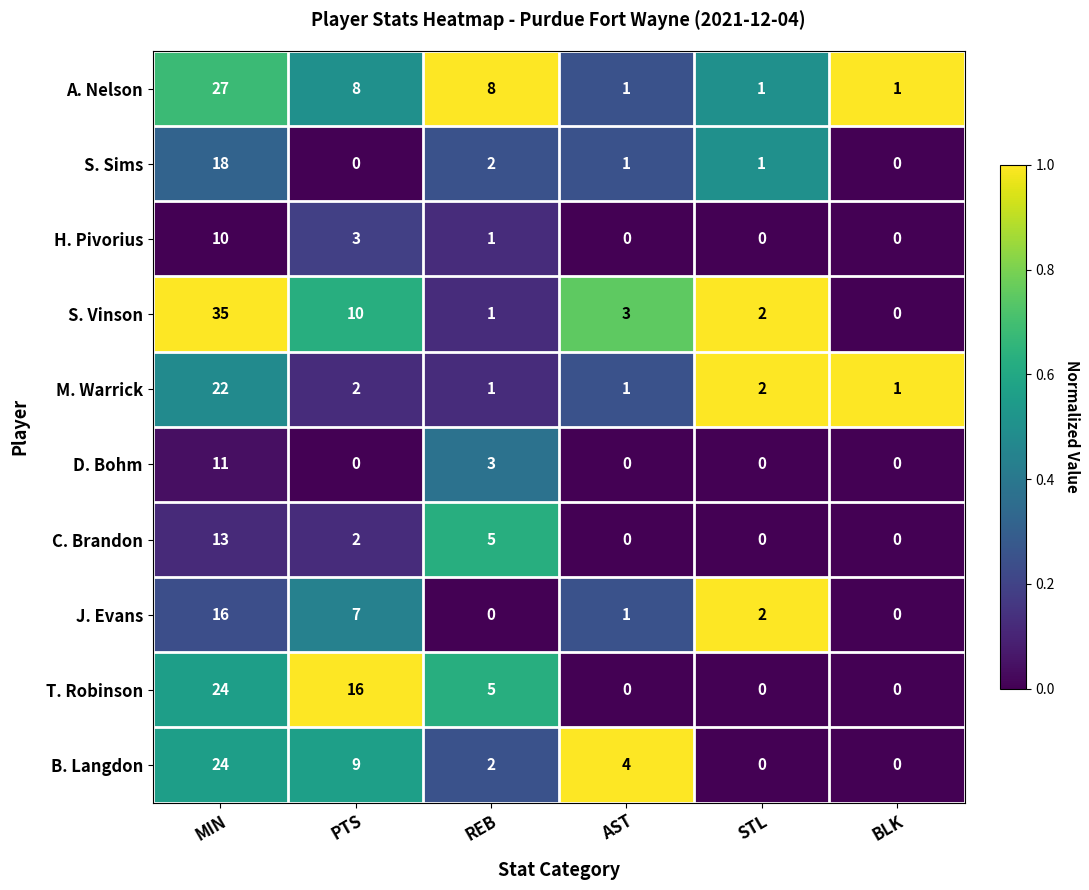

Which series has the largest range (max minus min)?

S. Vinson